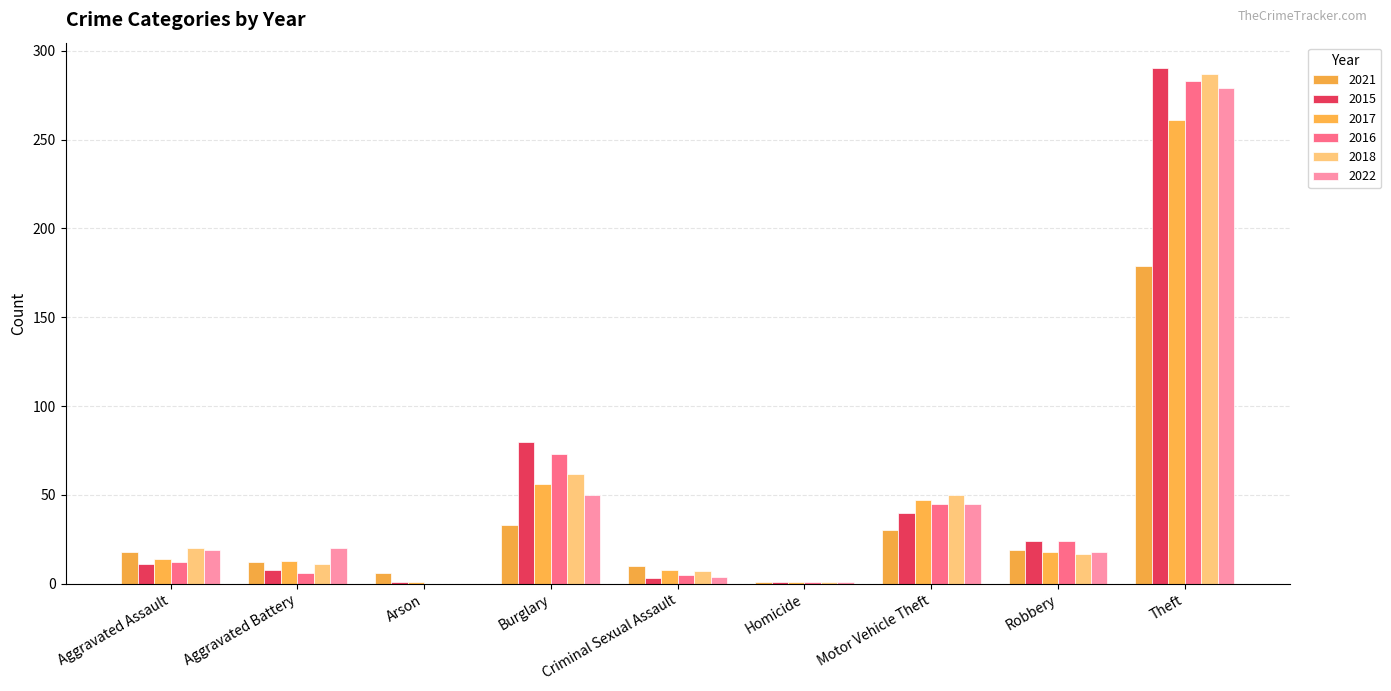

Is the value of 2022 at Criminal Sexual Assault greater than the value of 2021 at Arson?

No